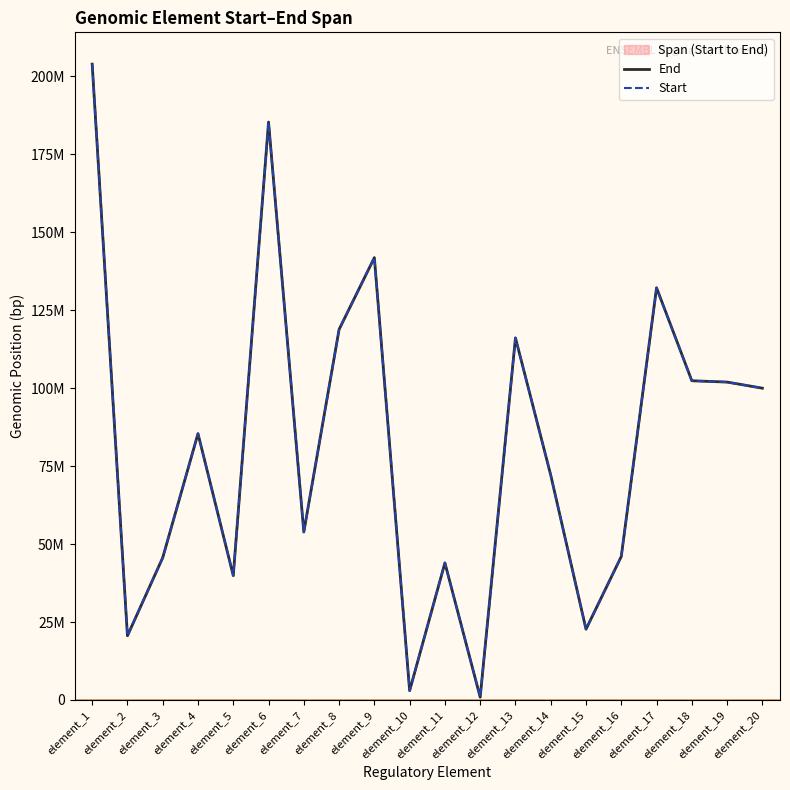

What is the difference between the second highest and second lowest values in the End series?

182327181